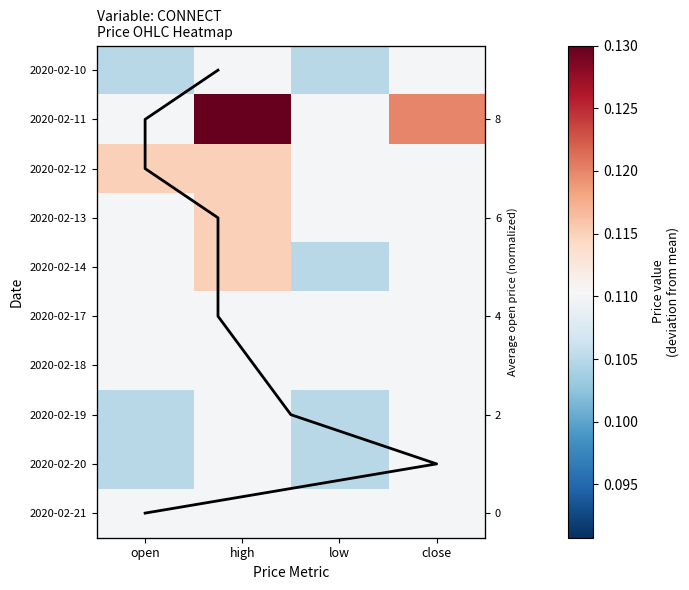

The 2020-02-20 series shows 0.2 at high. True or false?

False